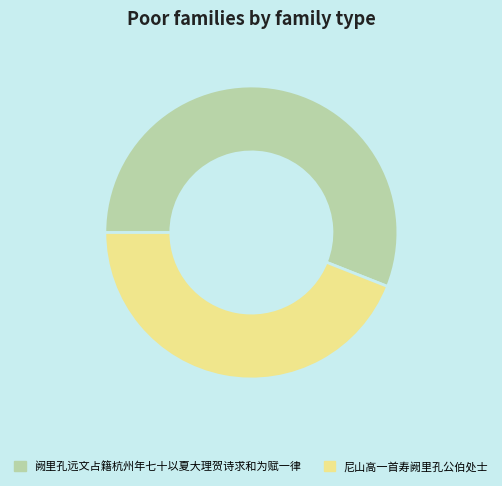

Rank the categories by value from lowest to highest.

尼山高一首寿阙里孔公伯处士, 阙里孔远文占籍杭州年七十以夏大理贺诗求和为赋一律